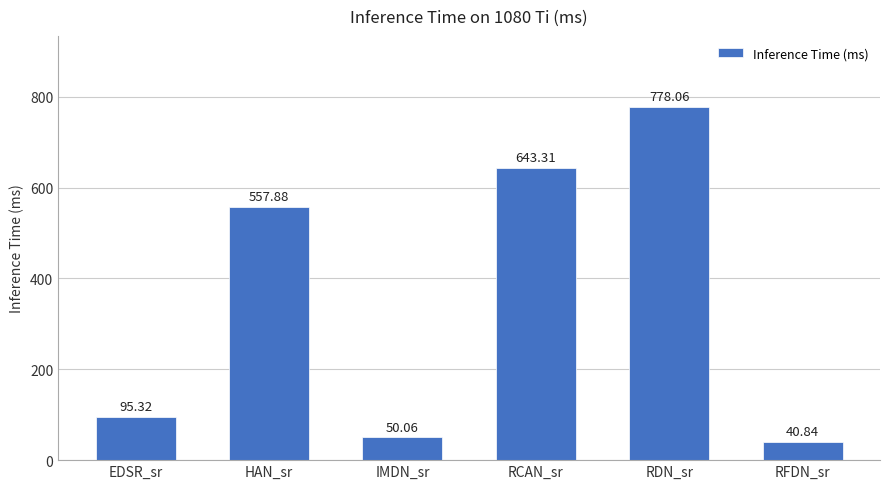

At which label is the value closest to 409?

HAN_sr